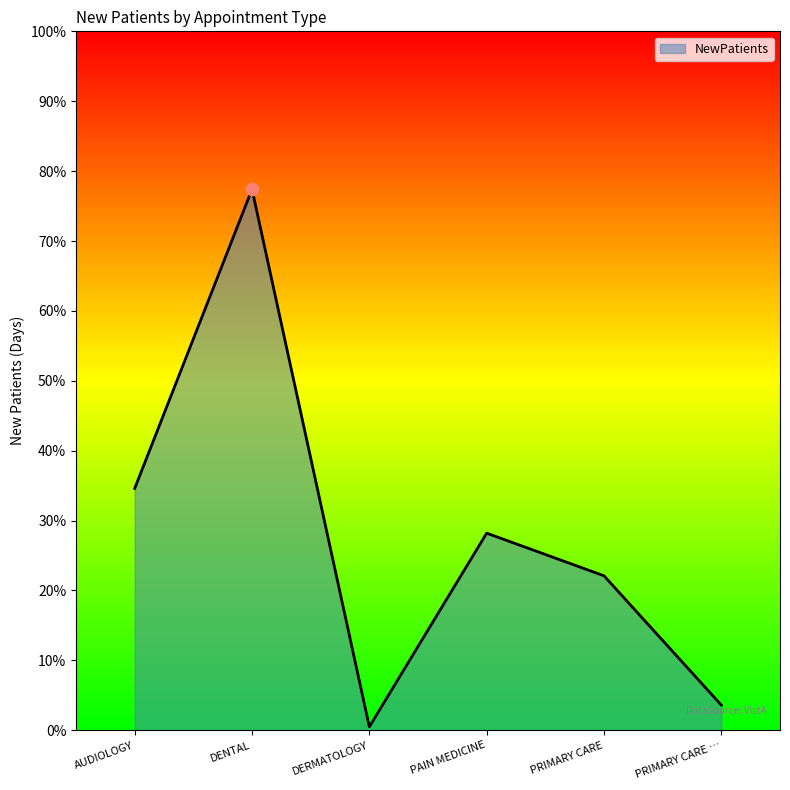

What is the change in value from PRIMARY CARE to PRIMARY CARE …?

-18.5